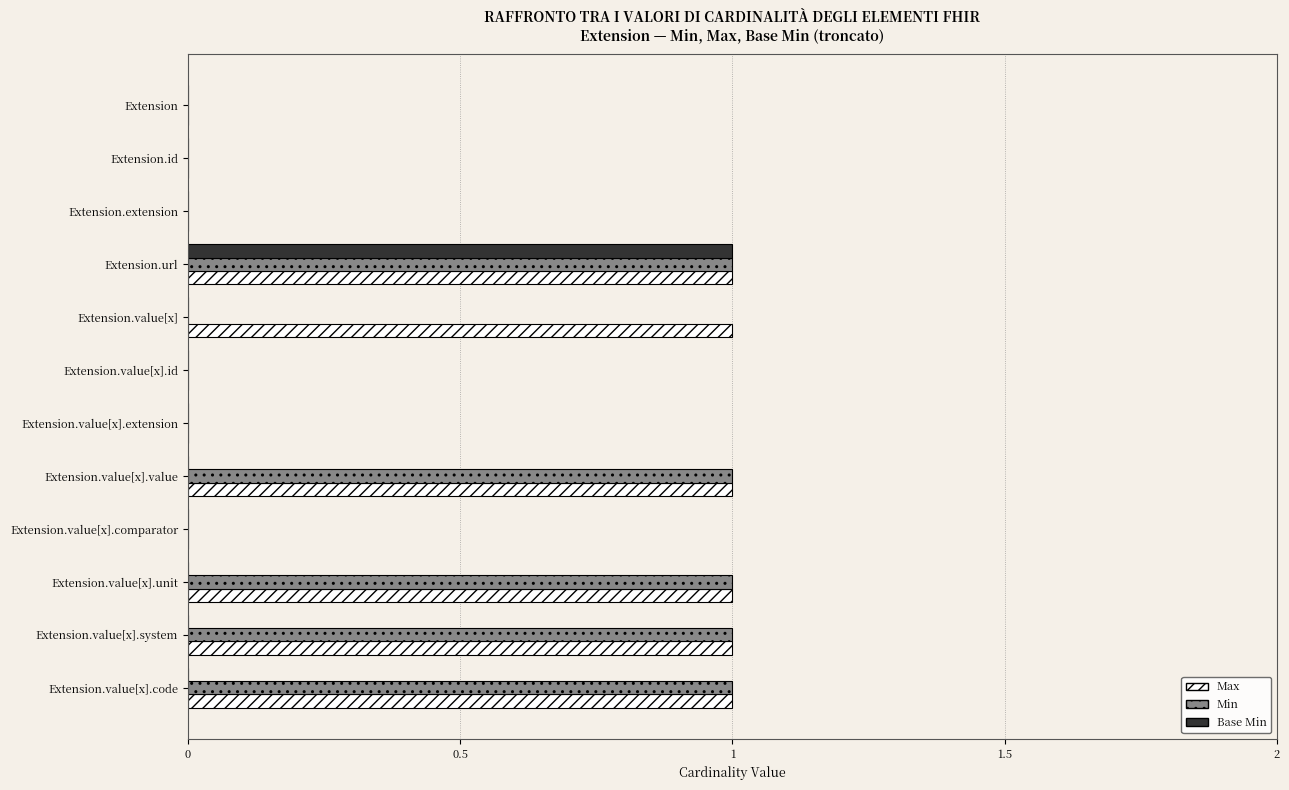

Is the value of Min at Extension.value[x].value greater than the value of Base Min at Extension.value[x].value?

Yes